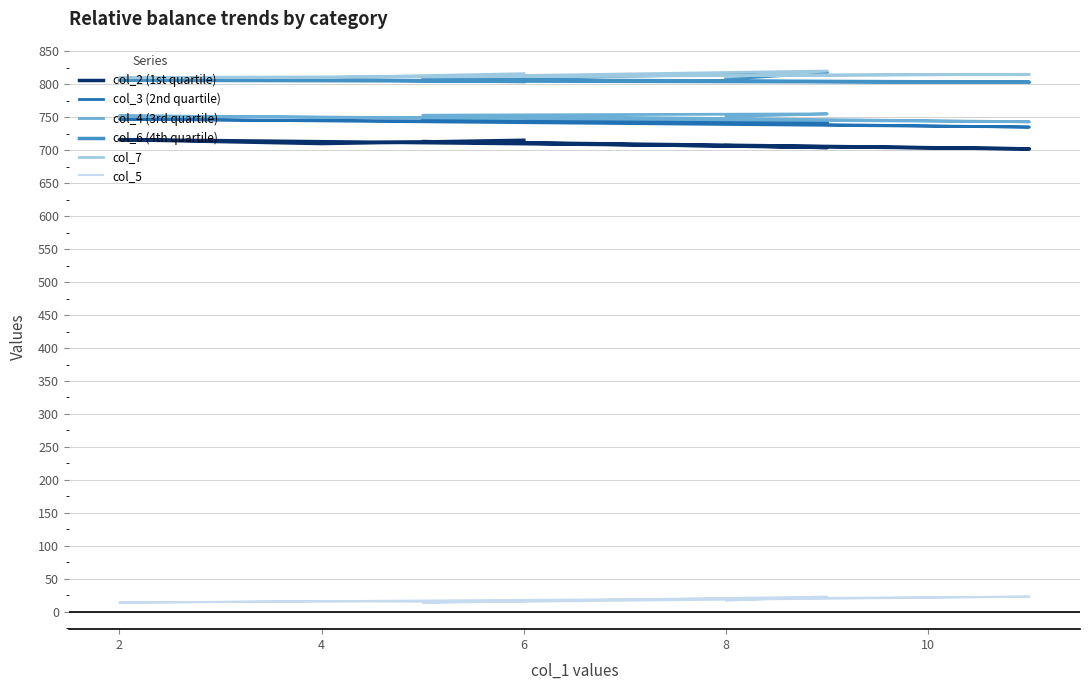

In col_3 (2nd quartile), how many points are higher than both neighbors (excluding endpoints)?

2